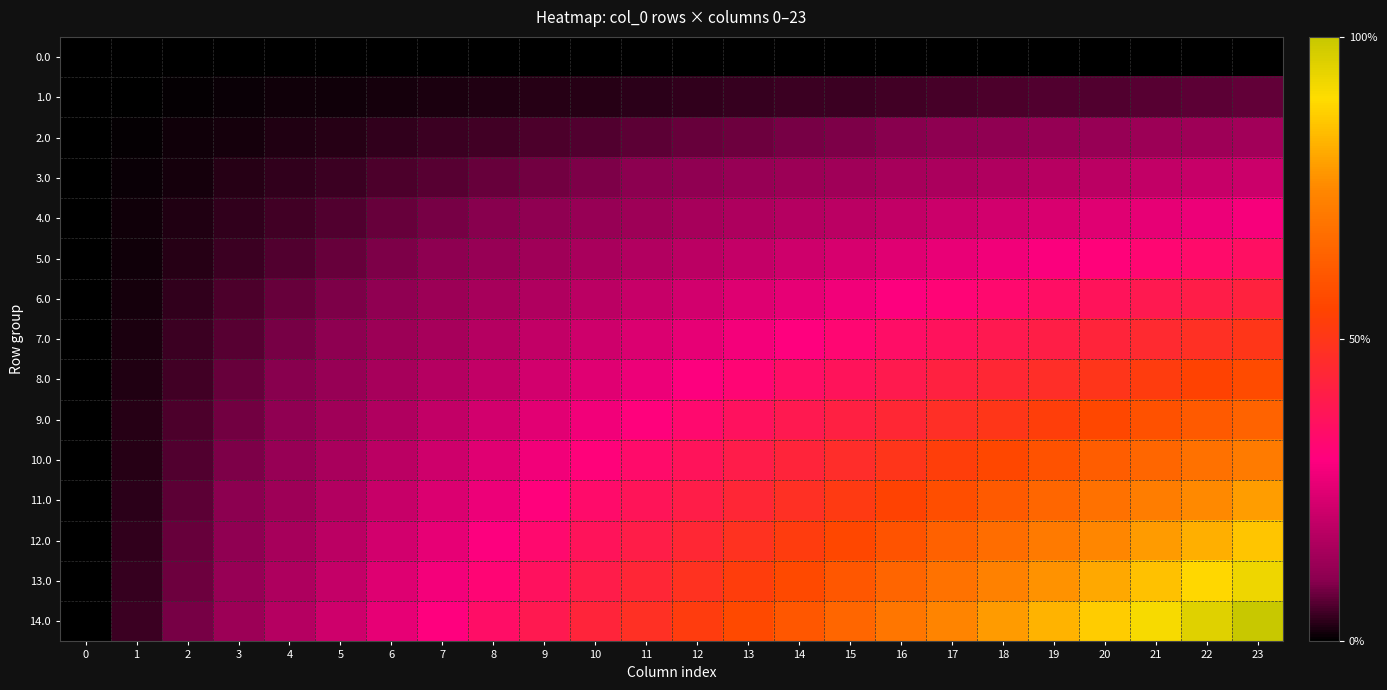

Reading left to right, list all the values displayed in this chart.

0.0: 0=0.0	1=0.0	2=0.0	3=0.0	4=0.0	5=0.0	6=0.0	7=0.0	8=0.0	9=0.0	10=0.0	11=0.0	12=0.0	13=0.0	14=0.0	15=0.0	16=0.0	17=0.0	18=0.0	19=0.0	20=0.0	21=0.0	22=0.0	23=0.0
1.0: 0=0.0	1=0.0	2=0.0	3=0.0	4=0.0	5=0.0	6=0.0	7=0.0	8=0.0	9=0.0	10=0.0	11=0.0	12=0.0	13=0.0	14=0.0	15=0.0	16=0.0	17=0.1	18=0.1	19=0.1	20=0.1	21=0.1	22=0.1	23=0.1
2.0: 0=0.0	1=0.0	2=0.0	3=0.0	4=0.0	5=0.0	6=0.0	7=0.0	8=0.0	9=0.1	10=0.1	11=0.1	12=0.1	13=0.1	14=0.1	15=0.1	16=0.1	17=0.1	18=0.1	19=0.1	20=0.1	21=0.1	22=0.1	23=0.1
3.0: 0=0.0	1=0.0	2=0.0	3=0.0	4=0.0	5=0.0	6=0.1	7=0.1	8=0.1	9=0.1	10=0.1	11=0.1	12=0.1	13=0.1	14=0.1	15=0.1	16=0.1	17=0.2	18=0.2	19=0.2	20=0.2	21=0.2	22=0.2	23=0.2
4.0: 0=0.0	1=0.0	2=0.0	3=0.0	4=0.0	5=0.1	6=0.1	7=0.1	8=0.1	9=0.1	10=0.1	11=0.1	12=0.1	13=0.2	14=0.2	15=0.2	16=0.2	17=0.2	18=0.2	19=0.2	20=0.2	21=0.3	22=0.3	23=0.3
5.0: 0=0.0	1=0.0	2=0.0	3=0.0	4=0.1	5=0.1	6=0.1	7=0.1	8=0.1	9=0.1	10=0.2	11=0.2	12=0.2	13=0.2	14=0.2	15=0.2	16=0.2	17=0.3	18=0.3	19=0.3	20=0.3	21=0.3	22=0.3	23=0.4
6.0: 0=0.0	1=0.0	2=0.0	3=0.1	4=0.1	5=0.1	6=0.1	7=0.1	8=0.1	9=0.2	10=0.2	11=0.2	12=0.2	13=0.2	14=0.3	15=0.3	16=0.3	17=0.3	18=0.3	19=0.4	20=0.4	21=0.4	22=0.4	23=0.4
7.0: 0=0.0	1=0.0	2=0.0	3=0.1	4=0.1	5=0.1	6=0.1	7=0.2	8=0.2	9=0.2	10=0.2	11=0.2	12=0.3	13=0.3	14=0.3	15=0.3	16=0.3	17=0.4	18=0.4	19=0.4	20=0.4	21=0.5	22=0.5	23=0.5
8.0: 0=0.0	1=0.0	2=0.0	3=0.1	4=0.1	5=0.1	6=0.1	7=0.2	8=0.2	9=0.2	10=0.2	11=0.3	12=0.3	13=0.3	14=0.3	15=0.4	16=0.4	17=0.4	18=0.4	19=0.5	20=0.5	21=0.5	22=0.5	23=0.6
9.0: 0=0.0	1=0.0	2=0.1	3=0.1	4=0.1	5=0.1	6=0.2	7=0.2	8=0.2	9=0.3	10=0.3	11=0.3	12=0.3	13=0.4	14=0.4	15=0.4	16=0.4	17=0.5	18=0.5	19=0.5	20=0.6	21=0.6	22=0.6	23=0.6
10.0: 0=0.0	1=0.0	2=0.1	3=0.1	4=0.1	5=0.2	6=0.2	7=0.2	8=0.2	9=0.3	10=0.3	11=0.3	12=0.4	13=0.4	14=0.4	15=0.5	16=0.5	17=0.5	18=0.6	19=0.6	20=0.6	21=0.7	22=0.7	23=0.7
11.0: 0=0.0	1=0.0	2=0.1	3=0.1	4=0.1	5=0.2	6=0.2	7=0.2	8=0.3	9=0.3	10=0.3	11=0.4	12=0.4	13=0.4	14=0.5	15=0.5	16=0.5	17=0.6	18=0.6	19=0.6	20=0.7	21=0.7	22=0.8	23=0.8
12.0: 0=0.0	1=0.0	2=0.1	3=0.1	4=0.1	5=0.2	6=0.2	7=0.3	8=0.3	9=0.3	10=0.4	11=0.4	12=0.4	13=0.5	14=0.5	15=0.6	16=0.6	17=0.6	18=0.7	19=0.7	20=0.7	21=0.8	22=0.8	23=0.9
13.0: 0=0.0	1=0.0	2=0.1	3=0.1	4=0.2	5=0.2	6=0.2	7=0.3	8=0.3	9=0.4	10=0.4	11=0.4	12=0.5	13=0.5	14=0.6	15=0.6	16=0.6	17=0.7	18=0.7	19=0.8	20=0.8	21=0.8	22=0.9	23=0.9
14.0: 0=0.0	1=0.0	2=0.1	3=0.1	4=0.2	5=0.2	6=0.3	7=0.3	8=0.3	9=0.4	10=0.4	11=0.5	12=0.5	13=0.6	14=0.6	15=0.7	16=0.7	17=0.7	18=0.8	19=0.8	20=0.9	21=0.9	22=1.0	23=1.0